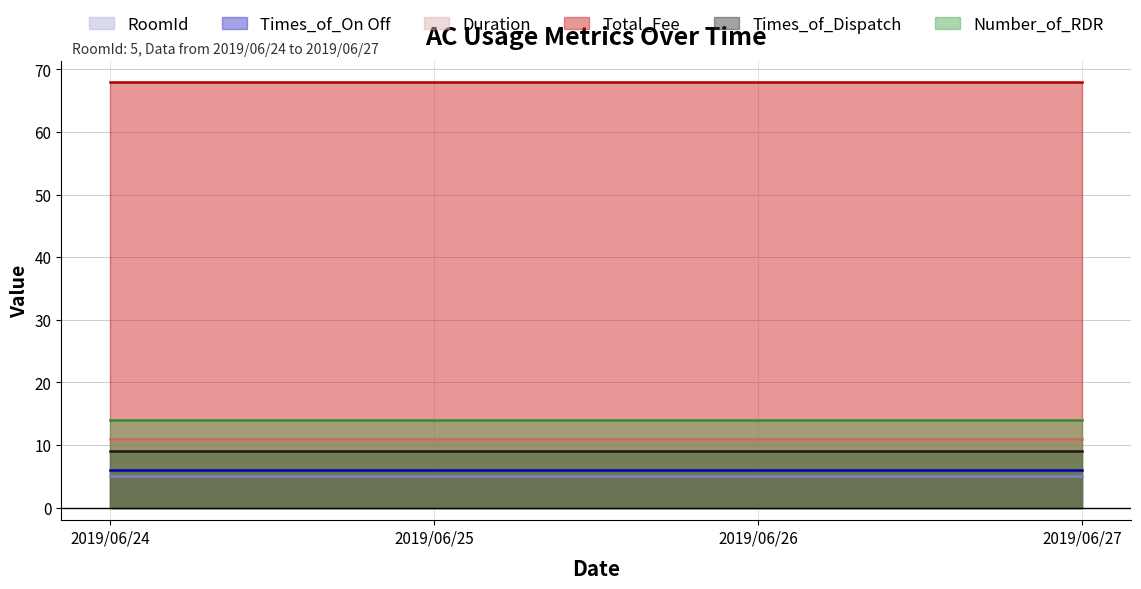

What is the value of the Times_of_On Off point at the 4th from the left?

6